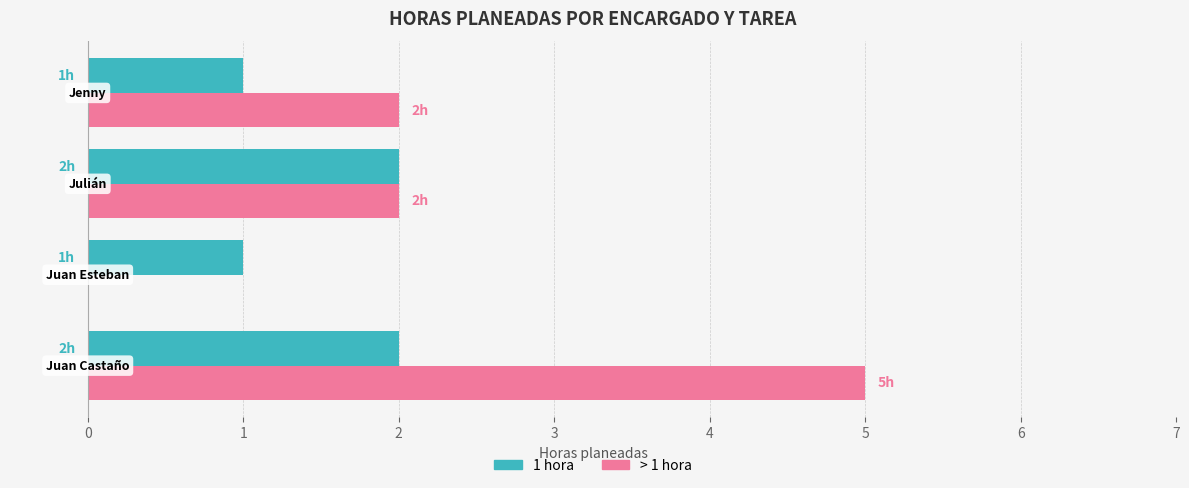

What is the greatest value displayed?

5